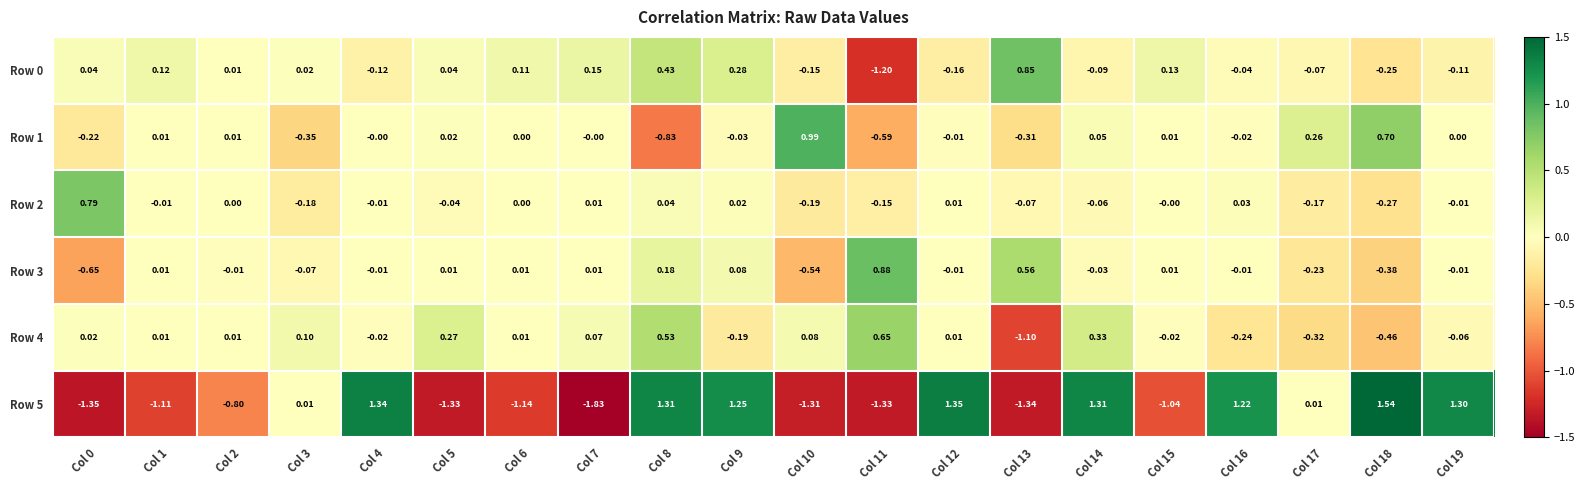

Is the value of Row 0 at Col 3 greater than the value of Row 3 at Col 15?

Yes